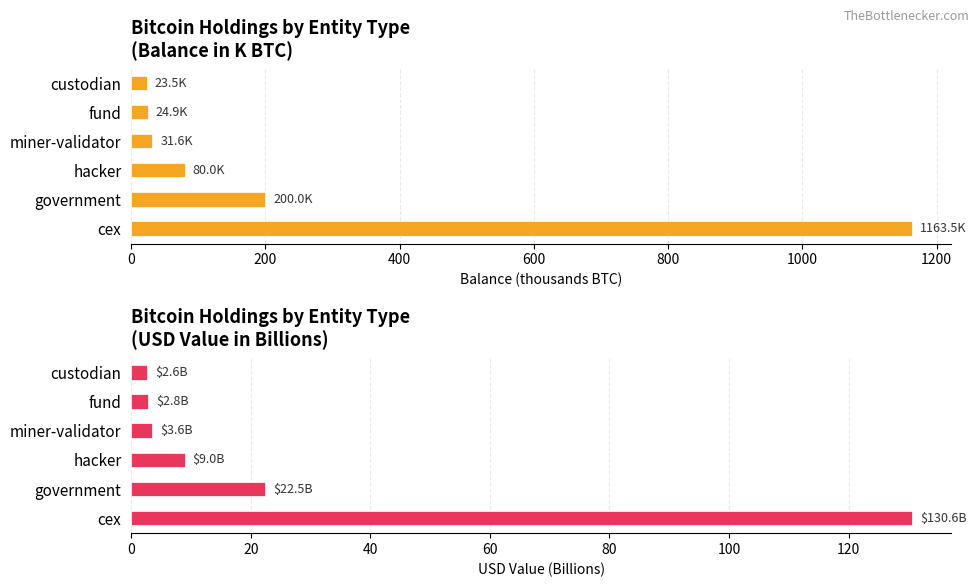

Which series has the widest spread of values?

Balance (K BTC)